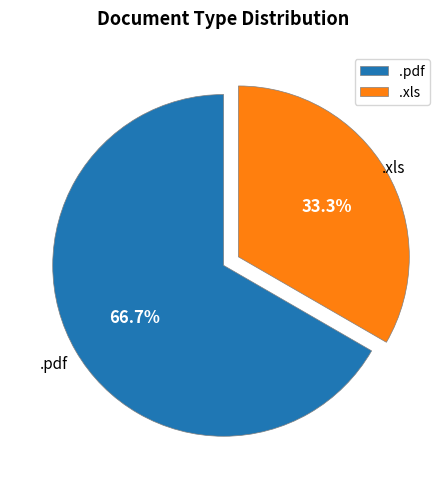

What is the smallest slice in the pie chart?

.xls